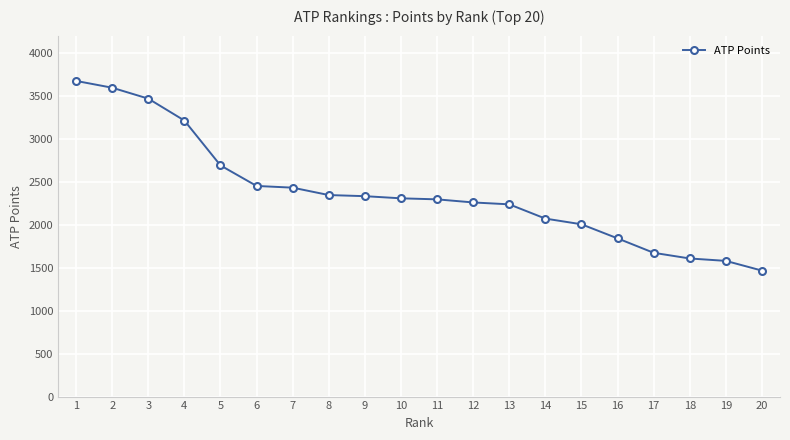

What is the value of the 1st point from the left?

3673